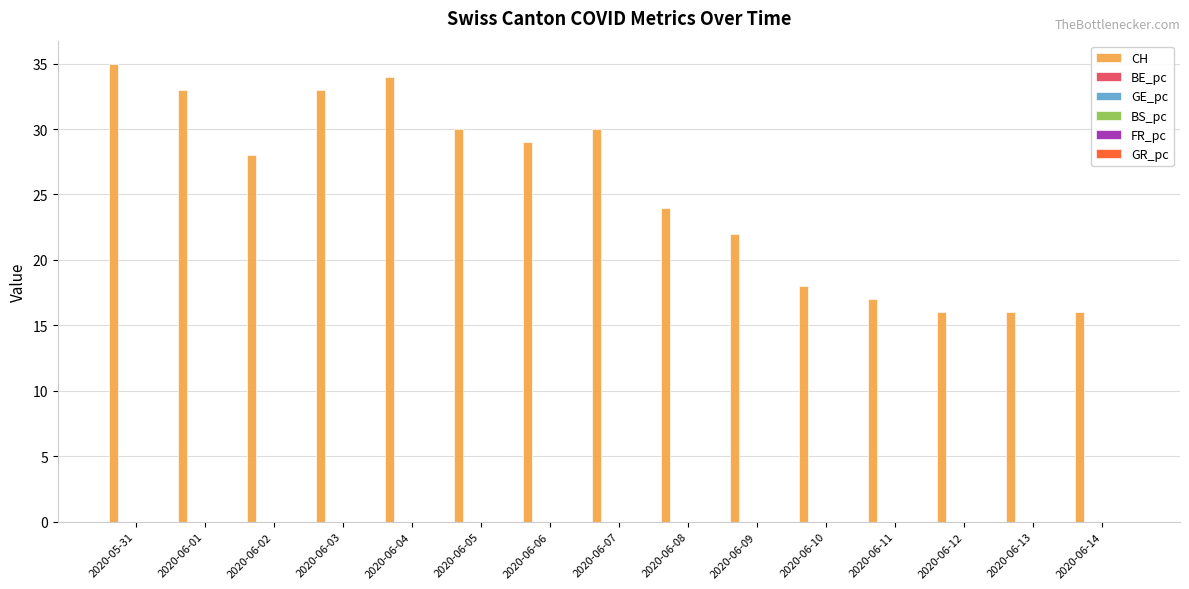

Between 2020-06-03 and 2020-06-05, which series saw the biggest shift?

CH